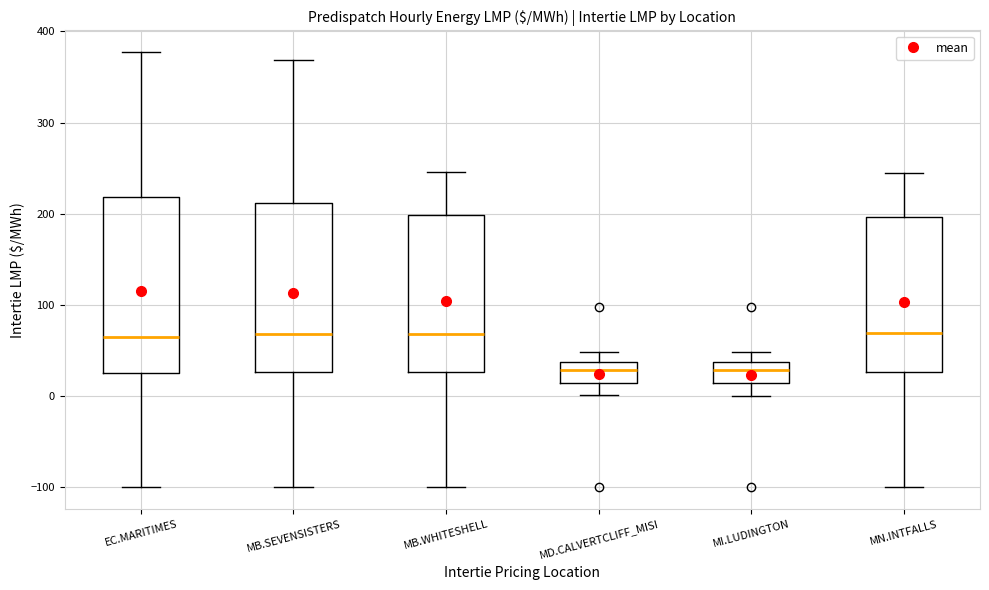

Reading left to right, transcribe this box plot: for each box, give where its median line is, the range the box spans, and where its two whiskers end, as read against the y-axis. The values are not printed on the chart, so give them approximately, as read against the axis.

EC.MARITIMES: median 60, box 30 to 220, whiskers -100 to 380
MB.SEVENSISTERS: median 70, box 30 to 210, whiskers -100 to 370
MB.WHITESHELL: median 70, box 30 to 200, whiskers -100 to 250
MD.CALVERTCLIFF_MISI: median 30, box 10 to 40, whiskers 0 to 50
MI.LUDINGTON: median 30, box 10 to 40, whiskers 0 to 50
MN.INTFALLS: median 70, box 30 to 200, whiskers -100 to 240